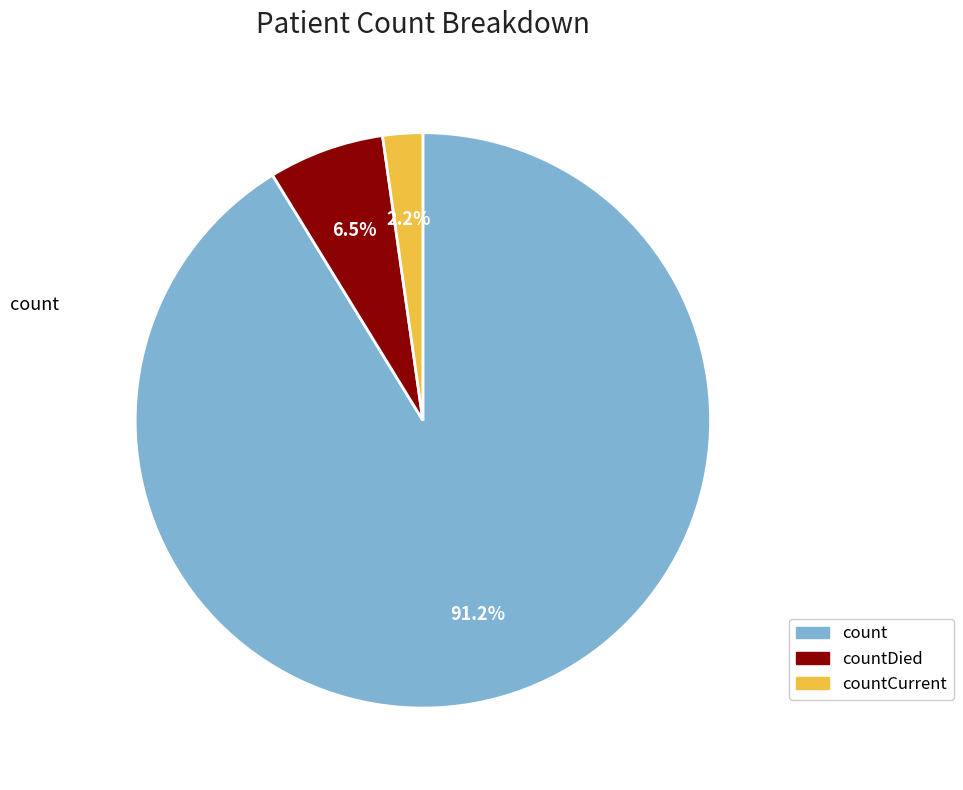

Count the number of slices in the pie.

3